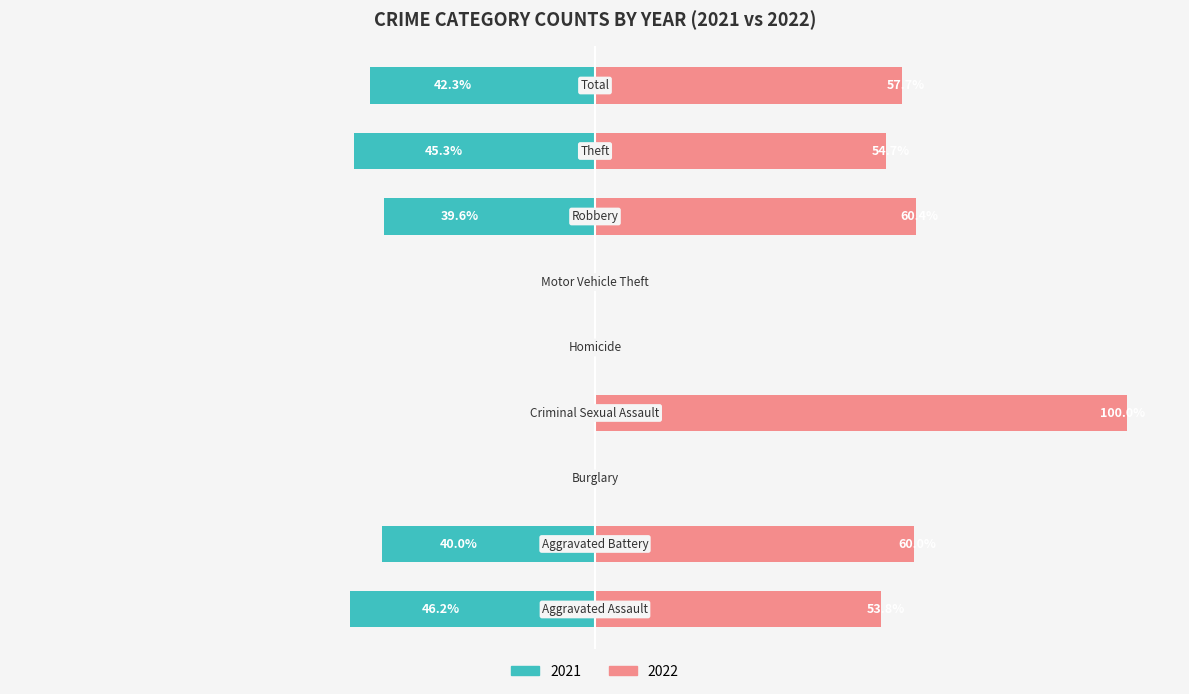

True or false: 2021 has a value of 35 at Burglary.

False